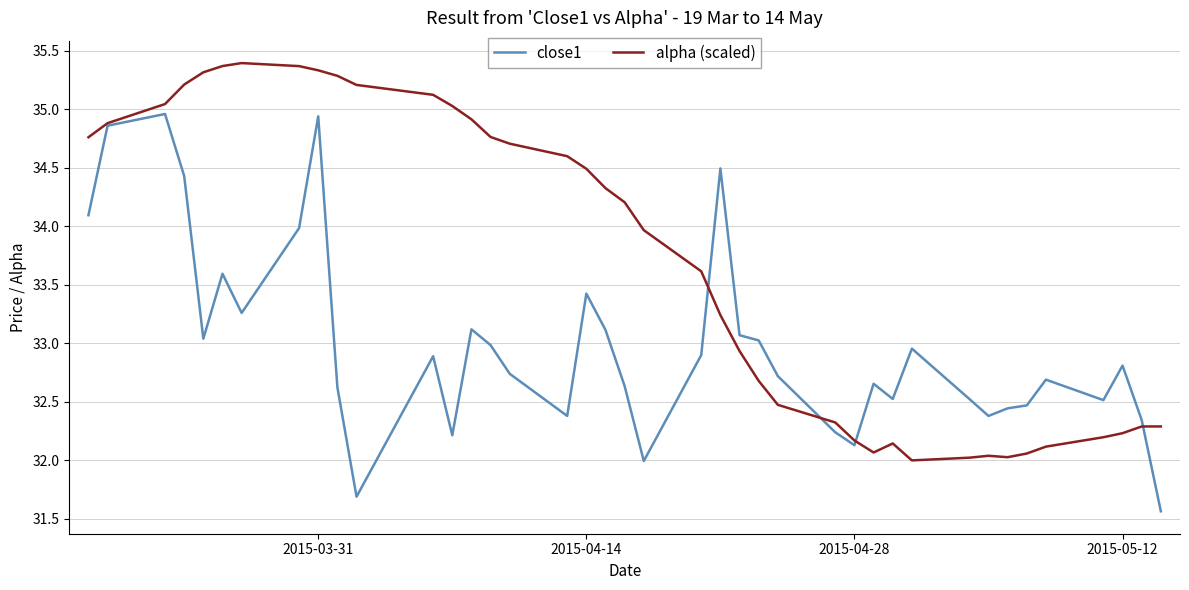

List the series in order of their overall mean, highest first.

alpha (scaled), close1